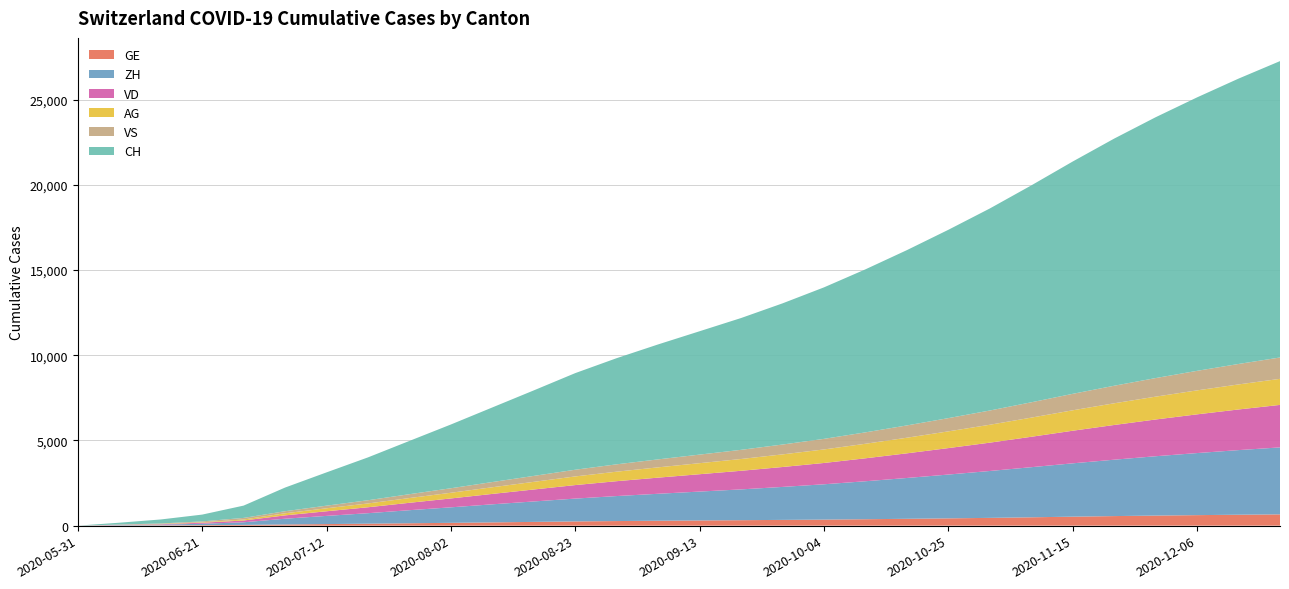

Reading left to right, extract all data points from this chart.

GE: 2020-05-31=0	2020-06-07=13	2020-06-14=20	2020-06-21=31	2020-06-28=44	2020-07-05=69	2020-07-12=92	2020-07-19=115	2020-07-26=140	2020-08-02=165	2020-08-09=192	2020-08-16=220	2020-08-23=248	2020-08-30=269	2020-09-06=289	2020-09-13=305	2020-09-20=320	2020-09-27=338	2020-10-04=355	2020-10-11=377	2020-10-18=402	2020-10-25=428	2020-11-01=456	2020-11-08=490	2020-11-15=527	2020-11-22=561	2020-11-29=591	2020-12-06=617	2020-12-13=641	2020-12-20=662
ZH: 2020-05-31=0	2020-06-07=23	2020-06-14=38	2020-06-21=80	2020-06-28=153	2020-07-05=338	2020-07-12=480	2020-07-19=616	2020-07-26=767	2020-08-02=910	2020-08-09=1060	2020-08-16=1200	2020-08-23=1340	2020-08-30=1468	2020-09-06=1582	2020-09-13=1695	2020-09-20=1808	2020-09-27=1935	2020-10-04=2073	2020-10-11=2229	2020-10-18=2396	2020-10-25=2571	2020-11-01=2752	2020-11-08=2941	2020-11-15=3131	2020-11-22=3310	2020-11-29=3483	2020-12-06=3643	2020-12-13=3793	2020-12-20=3931
VD: 2020-05-31=0	2020-06-07=15	2020-06-14=27	2020-06-21=60	2020-06-28=105	2020-07-05=195	2020-07-12=272	2020-07-19=348	2020-07-26=434	2020-08-02=521	2020-08-09=611	2020-08-16=702	2020-08-23=793	2020-08-30=873	2020-09-06=947	2020-09-13=1019	2020-09-20=1092	2020-09-27=1169	2020-10-04=1251	2020-10-11=1347	2020-10-18=1447	2020-10-25=1553	2020-11-01=1663	2020-11-08=1785	2020-11-15=1913	2020-11-22=2038	2020-11-29=2157	2020-12-06=2273	2020-12-13=2385	2020-12-20=2494
AG: 2020-05-31=0	2020-06-07=5	2020-06-14=16	2020-06-21=26	2020-06-28=59	2020-07-05=125	2020-07-12=175	2020-07-19=224	2020-07-26=279	2020-08-02=334	2020-08-09=391	2020-08-16=449	2020-08-23=508	2020-08-30=558	2020-09-06=604	2020-09-13=648	2020-09-20=692	2020-09-27=741	2020-10-04=794	2020-10-11=853	2020-10-18=916	2020-10-25=982	2020-11-01=1051	2020-11-08=1124	2020-11-15=1200	2020-11-22=1273	2020-11-29=1341	2020-12-06=1407	2020-12-13=1470	2020-12-20=1530
VS: 2020-05-31=0	2020-06-07=9	2020-06-14=27	2020-06-21=52	2020-06-28=93	2020-07-05=120	2020-07-12=154	2020-07-19=188	2020-07-26=226	2020-08-02=265	2020-08-09=306	2020-08-16=349	2020-08-23=393	2020-08-30=432	2020-09-06=468	2020-09-13=503	2020-09-20=538	2020-09-27=578	2020-10-04=621	2020-10-11=670	2020-10-18=722	2020-10-25=777	2020-11-01=836	2020-11-08=900	2020-11-15=966	2020-11-22=1030	2020-11-29=1090	2020-12-06=1147	2020-12-13=1201	2020-12-20=1253
CH: 2020-05-31=0	2020-06-07=107	2020-06-14=234	2020-06-21=399	2020-06-28=722	2020-07-05=1388	2020-07-12=1953	2020-07-19=2515	2020-07-26=3127	2020-08-02=3742	2020-08-09=4378	2020-08-16=5019	2020-08-23=5671	2020-08-30=6231	2020-09-06=6748	2020-09-13=7241	2020-09-20=7736	2020-09-27=8286	2020-10-04=8892	2020-10-11=9568	2020-10-18=10289	2020-10-25=11054	2020-11-01=11858	2020-11-08=12730	2020-11-15=13636	2020-11-22=14506	2020-11-29=15310	2020-12-06=16051	2020-12-13=16749	2020-12-20=17396